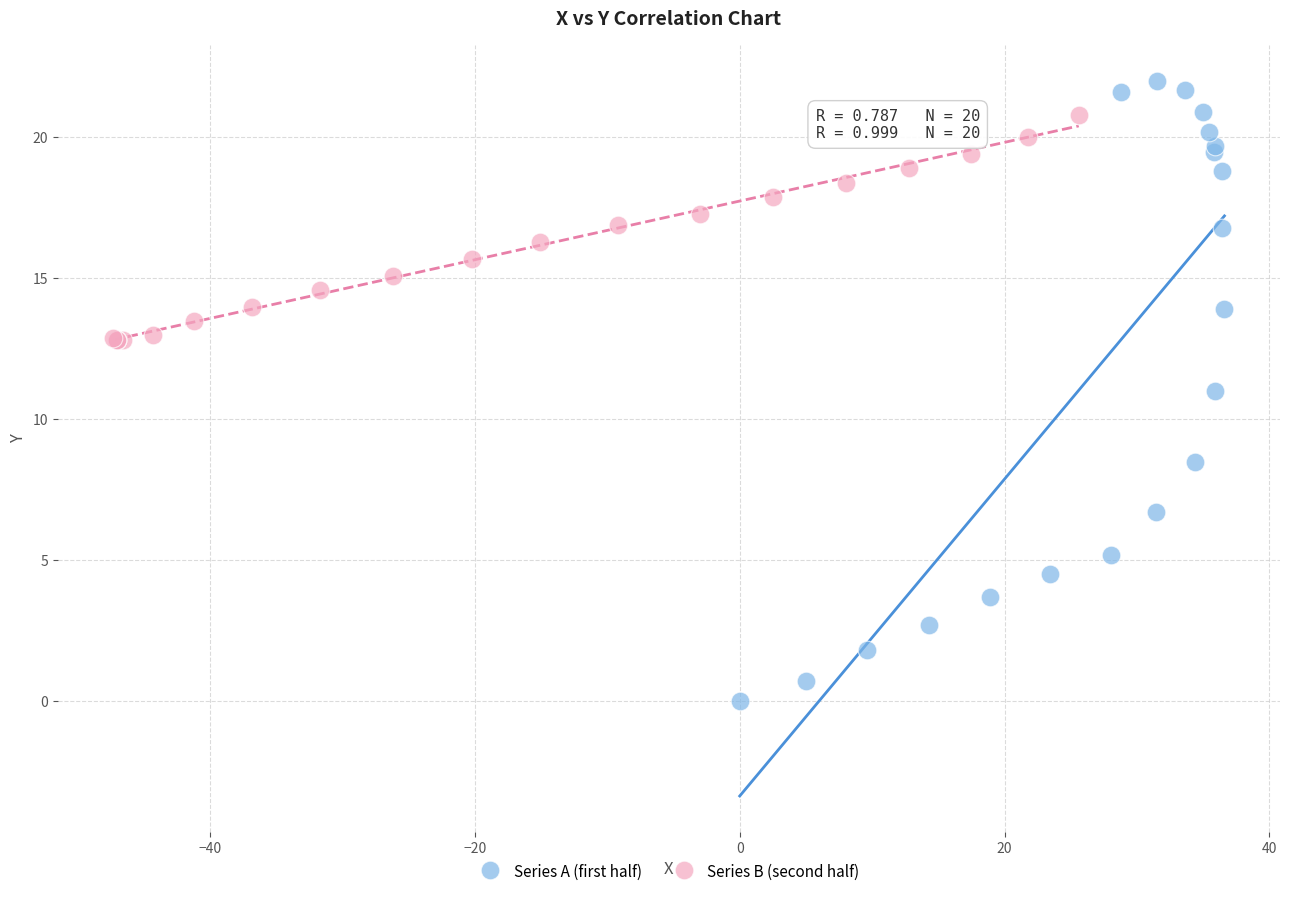

Which series reaches the minimum Y coordinate?

Series A (first half)